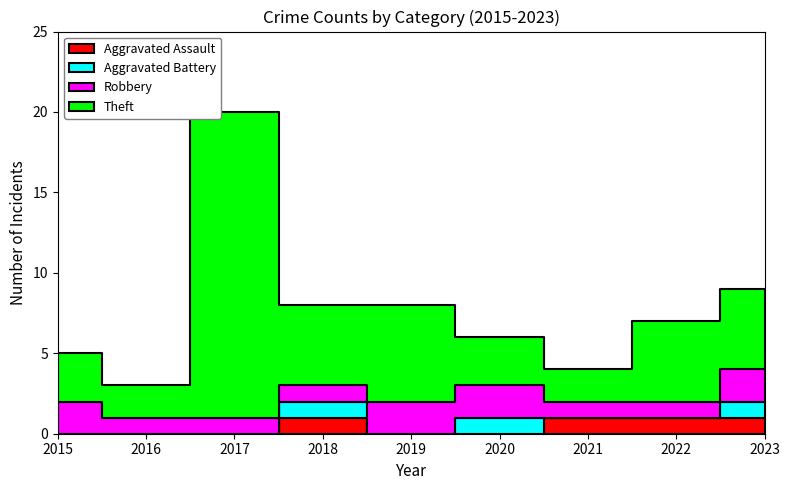

Is it true that Robbery equals 3 at 2023?

False